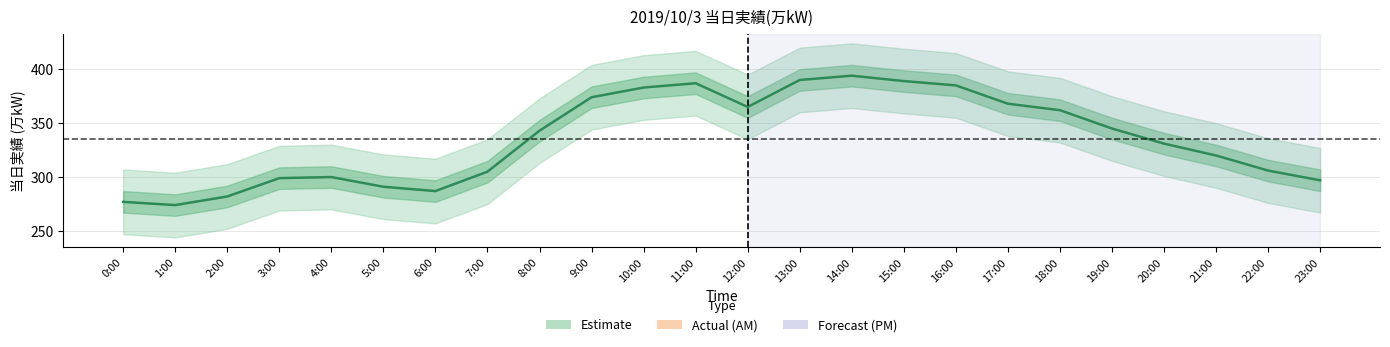

What value does the data have at 18:00?

362